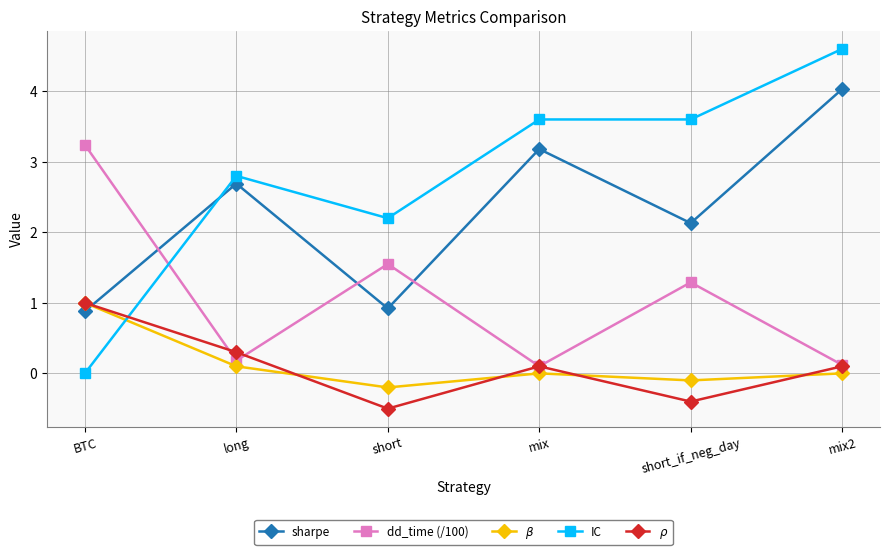

How many series are shown in this chart?

5